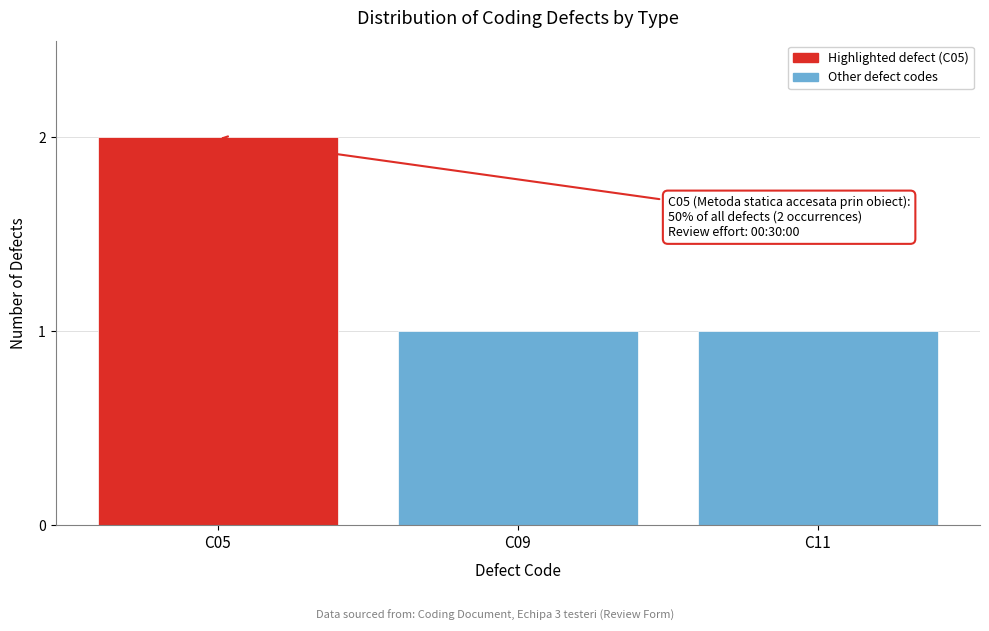

Reading left to right, list all the values displayed in this chart.

C05=2	C09=1	C11=1